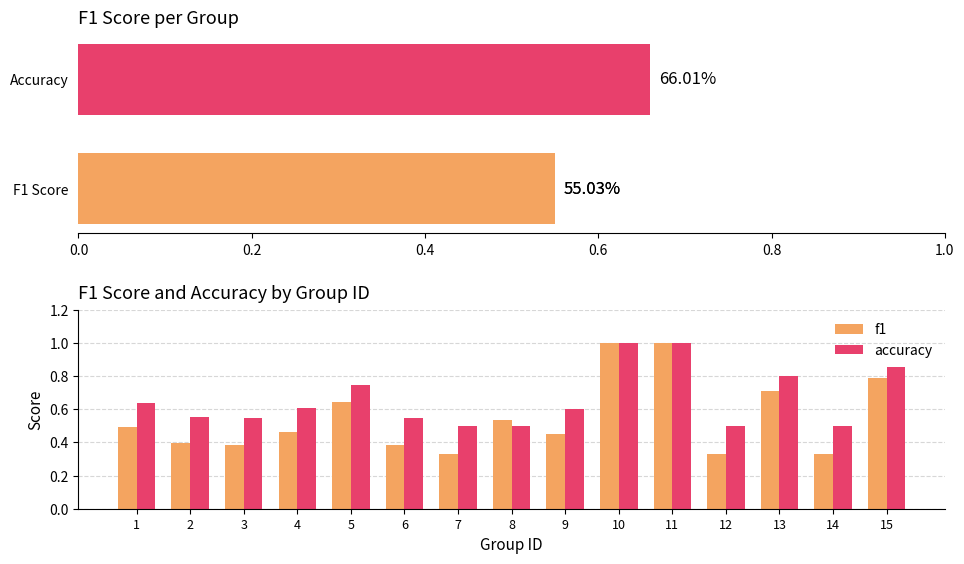

Rank the series by their maximum value, from lowest to highest.

f1, accuracy